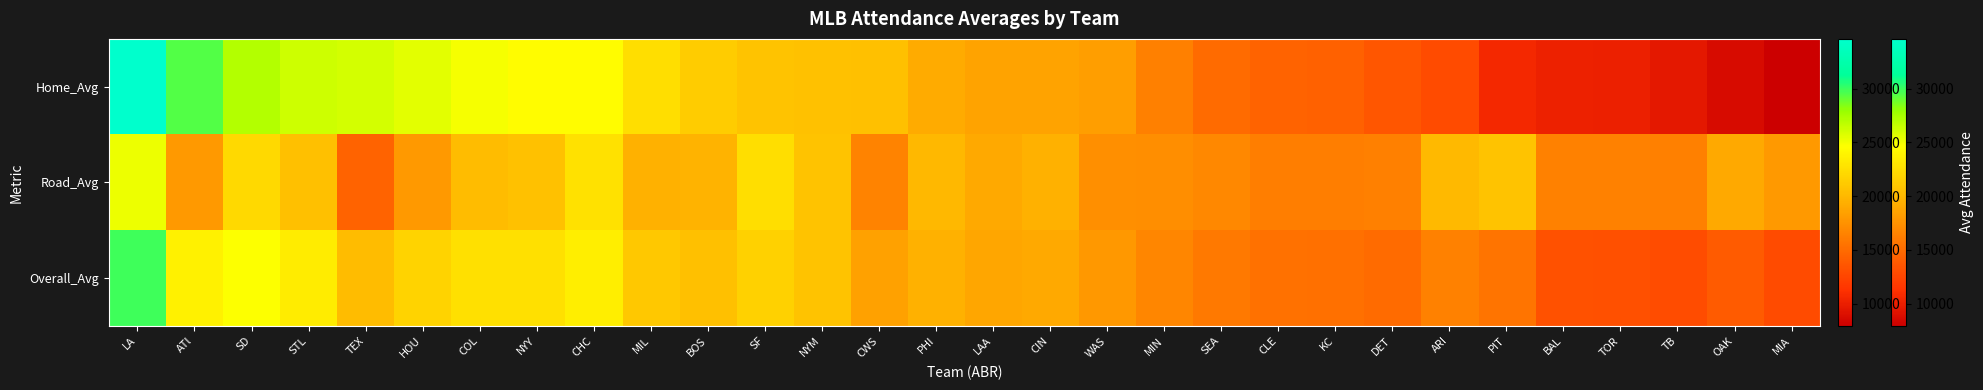

Reading right to left, what are all the values shown in this chart?

Home_Avg: MIA=7933	OAK=8767	TB=9513	TOR=10119	BAL=10169	PIT=10611	ARI=12876	DET=13612	KC=14316	CLE=14472	SEA=15012	MIN=16377	WAS=18319	CIN=18580	LAA=18667	PHI=19188	CWS=20466	NYM=20620	SF=20734	BOS=21300	MIL=22522	CHC=24431	NYY=24498	COL=24854	HOU=25537	TEX=26052	STL=26281	SD=27061	ATl=29490	LA=34625
Road_Avg: MIA=18015	OAK=19085	TB=16339	TOR=16398	BAL=16390	PIT=20719	ARI=20081	DET=16359	KC=16222	CLE=16264	SEA=16869	MIN=17219	WAS=17401	CIN=19527	LAA=19075	PHI=19985	CWS=16576	NYM=20723	SF=22467	BOS=19693	MIL=19548	CHC=22637	NYY=20612	COL=20252	HOU=17947	TEX=14444	STL=20518	SD=22140	ATl=17968	LA=25163
Overall_Avg: MIA=12911	OAK=13958	TB=12947	TOR=13219	BAL=13319	PIT=15633	ARI=16456	DET=14968	KC=15263	CLE=15385	SEA=15929	MIN=16795	WAS=17866	CIN=19054	LAA=18871	PHI=19587	CWS=18496	NYM=20674	SF=21595	BOS=20501	MIL=21035	CHC=23534	NYY=22543	COL=22539	HOU=21742	TEX=20284	STL=23382	SD=24631	ATl=23729	LA=29894